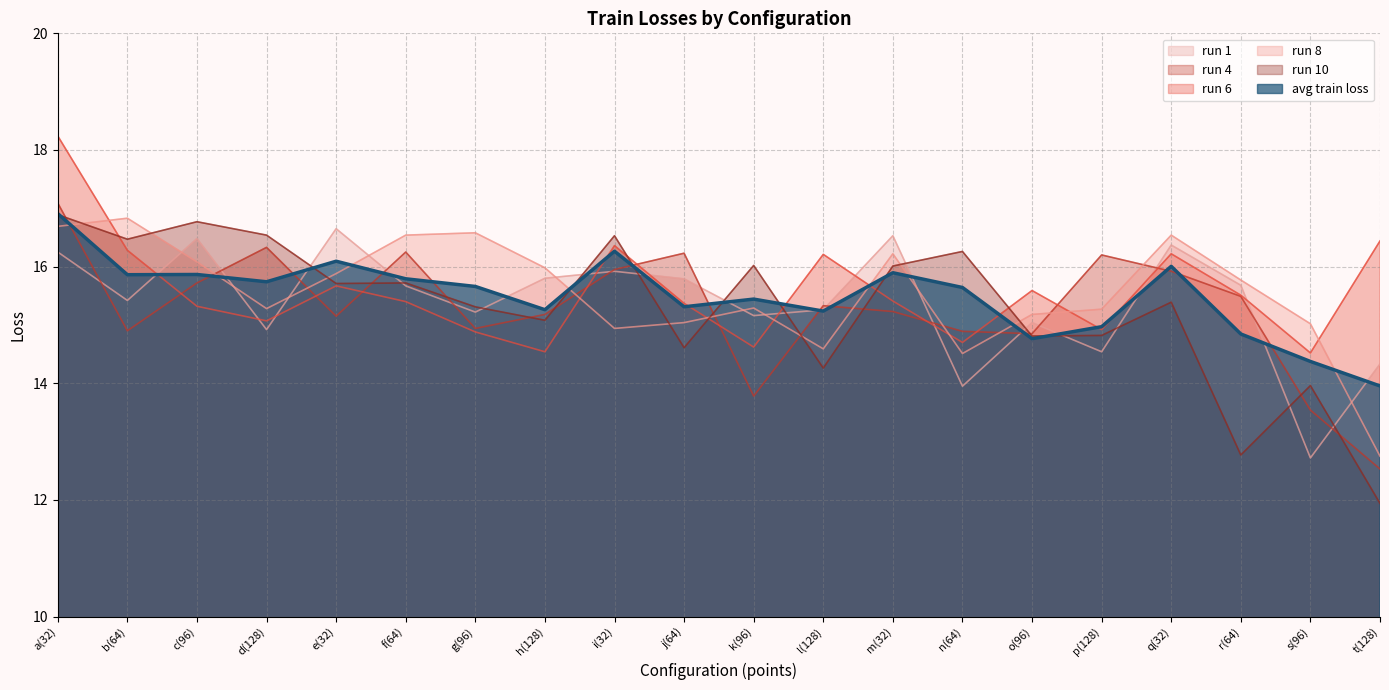

Where do run 6 and run 4 first cross each other?

b(64) and c(96)